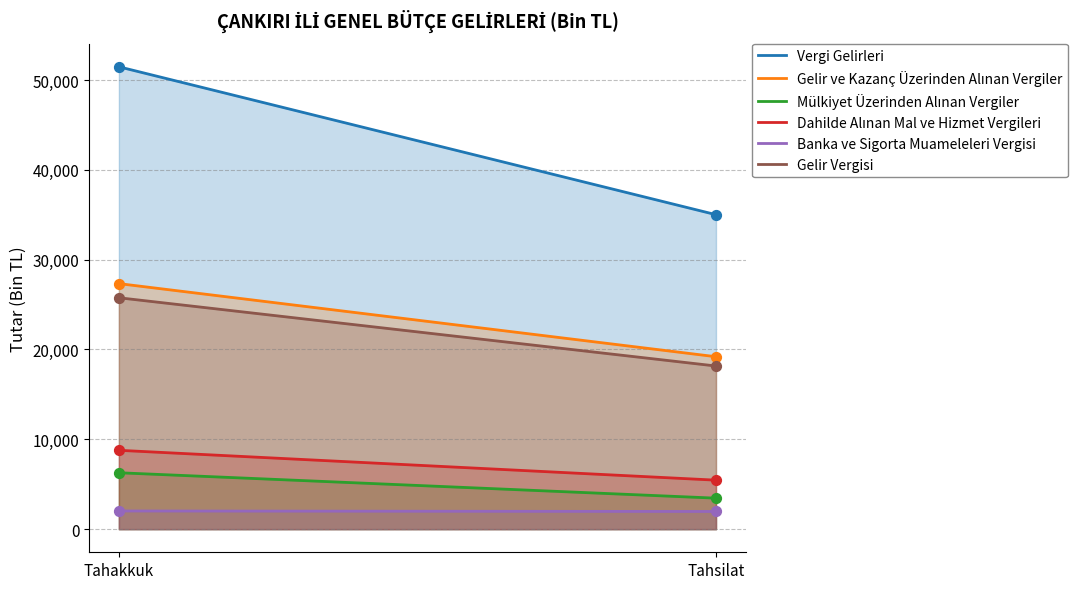

Which series has the largest total across all categories?

Vergi Gelirleri